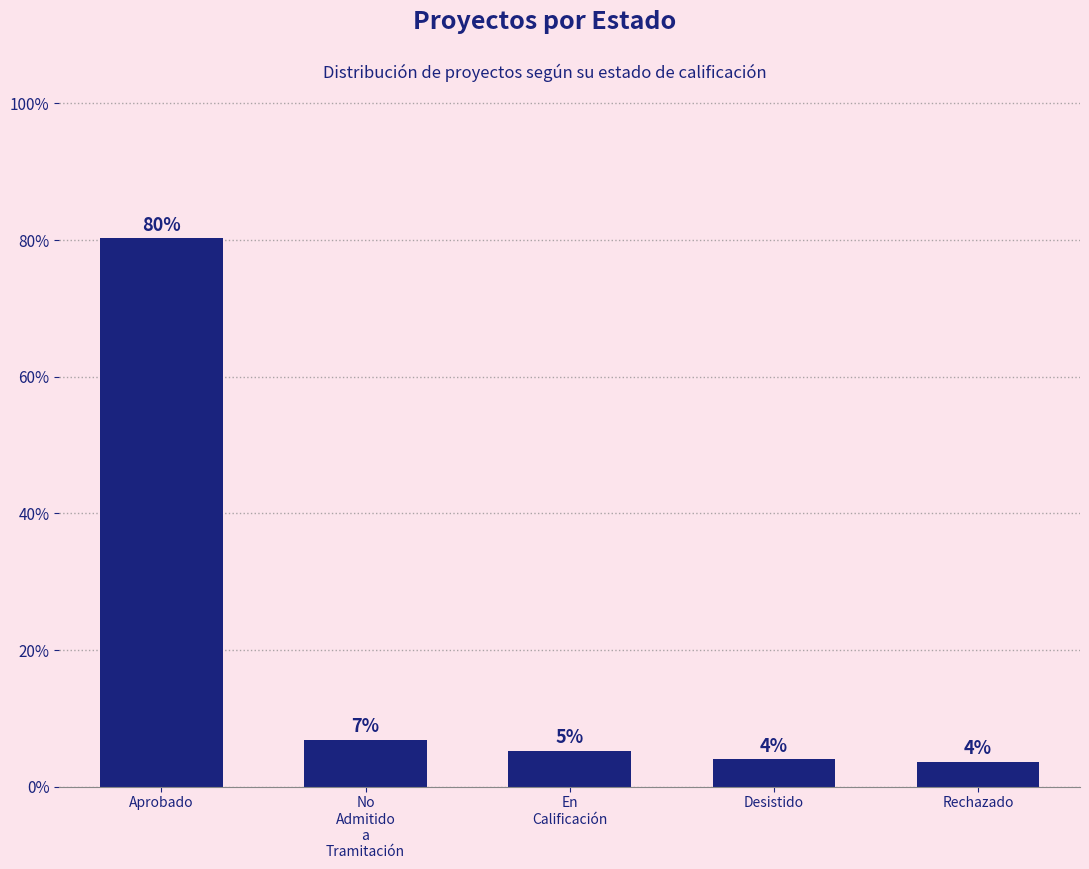

The value at Desistido is 7.1. True or false?

False